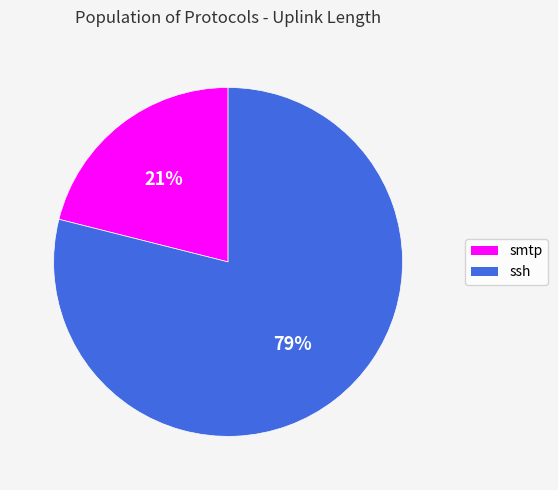

What is the ratio of the value at smtp to the value at ssh?

0.3